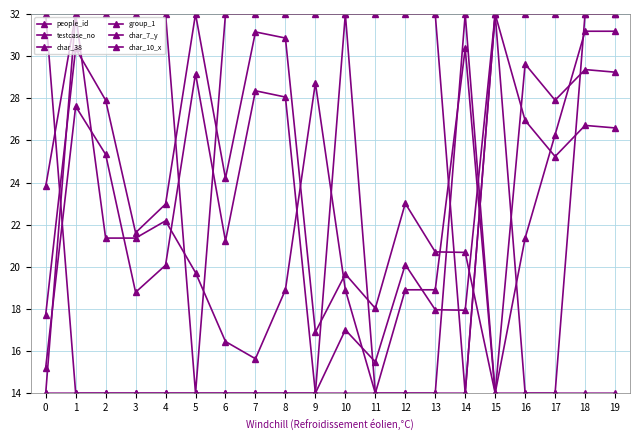

What is the value of the char_10_x point at the 15th from the left?

32.0